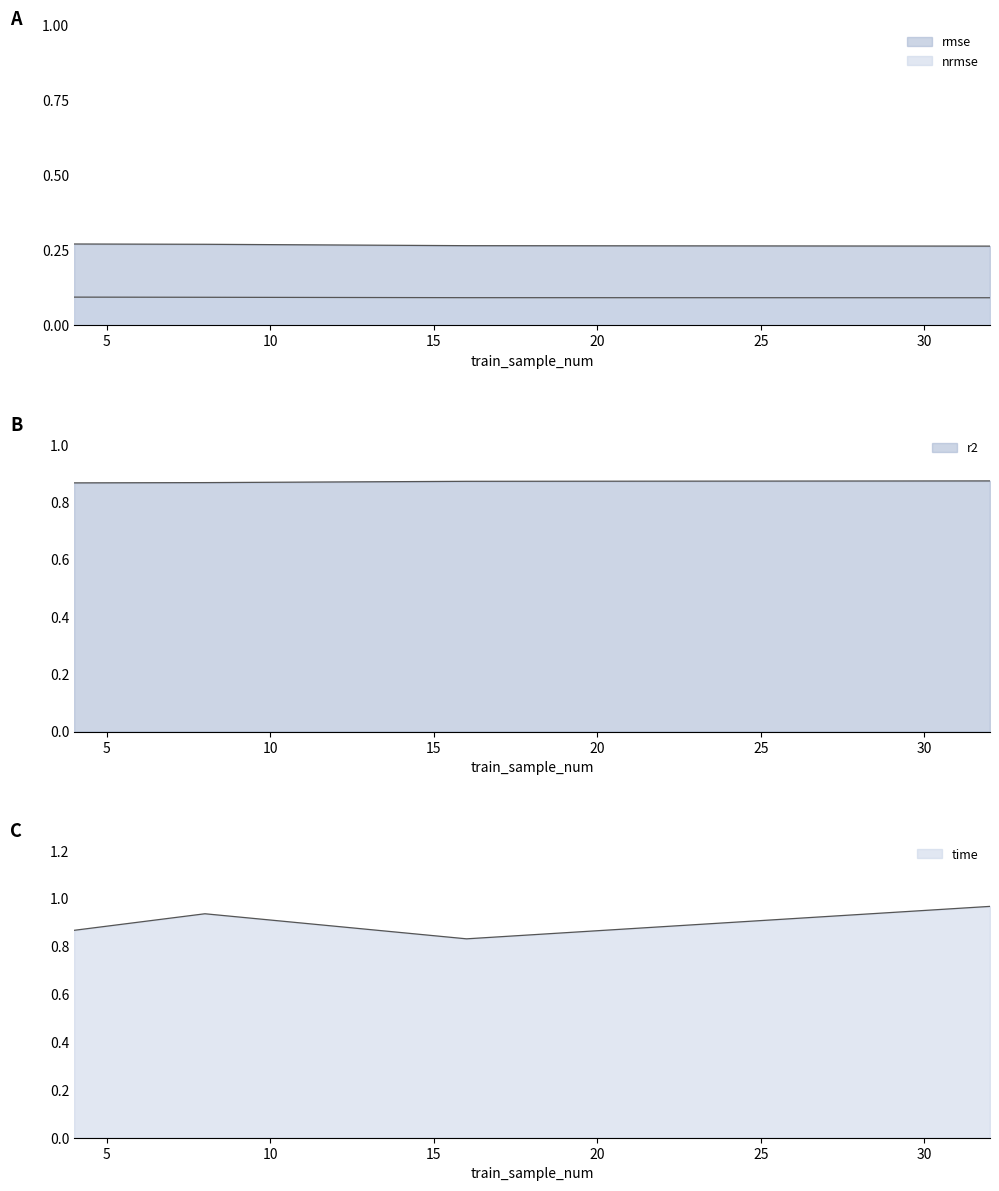

Read the rmse value at 32.

0.3